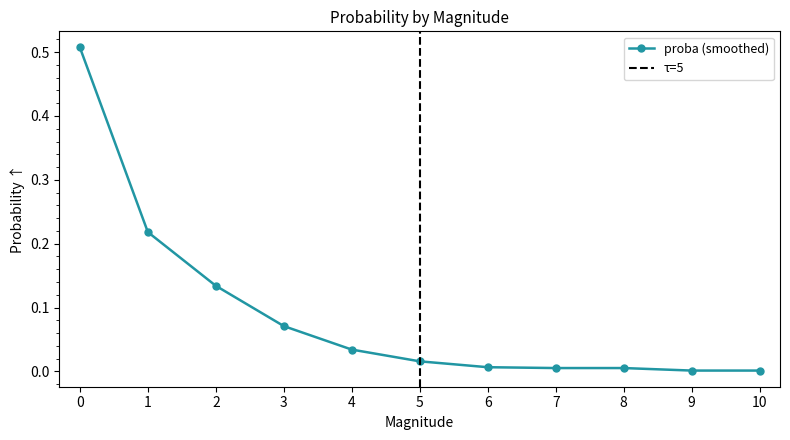

Which has a higher value, 8 or 5?

5